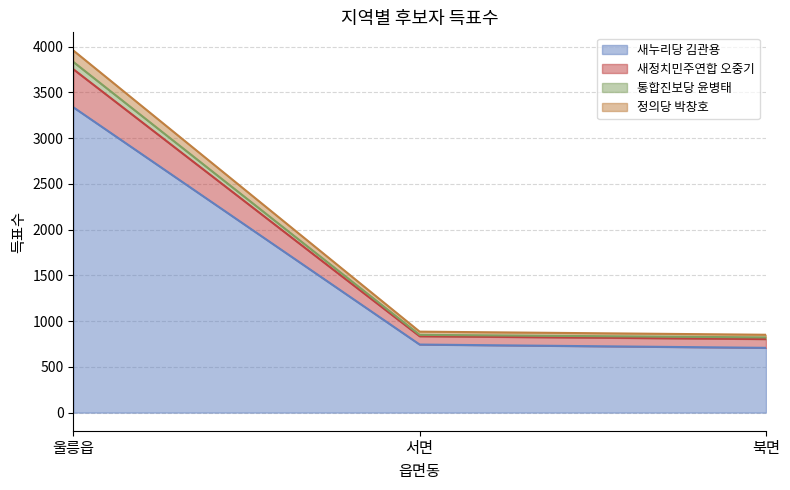

At which category is the sum across all series the highest?

울릉읍